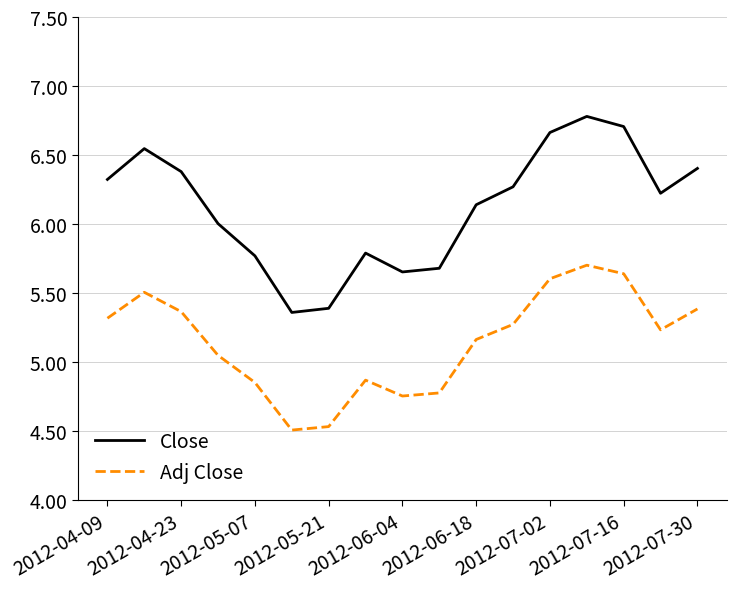

Which series has the largest total across all categories?

Close